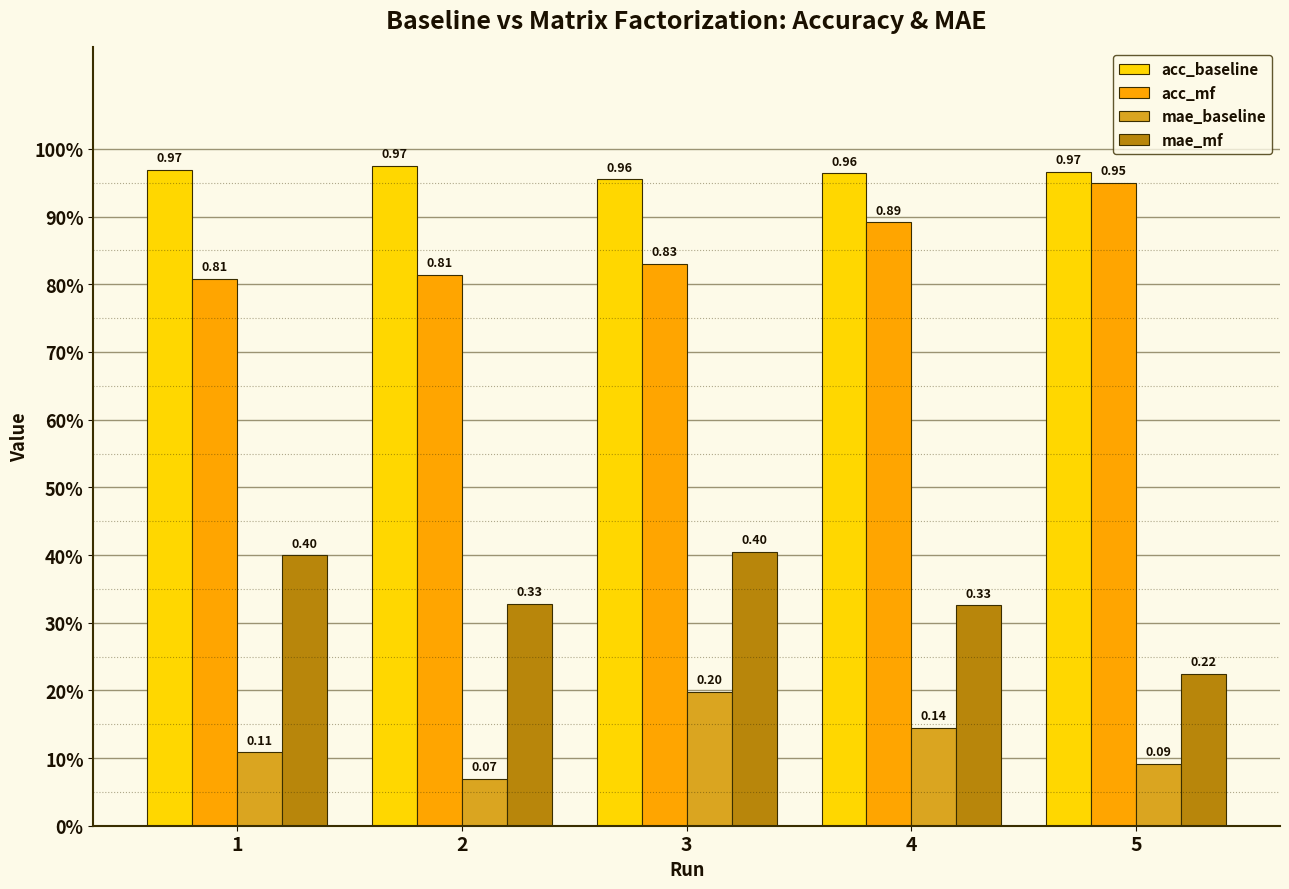

What are all the series names shown in the legend?

acc_baseline, acc_mf, mae_baseline, mae_mf